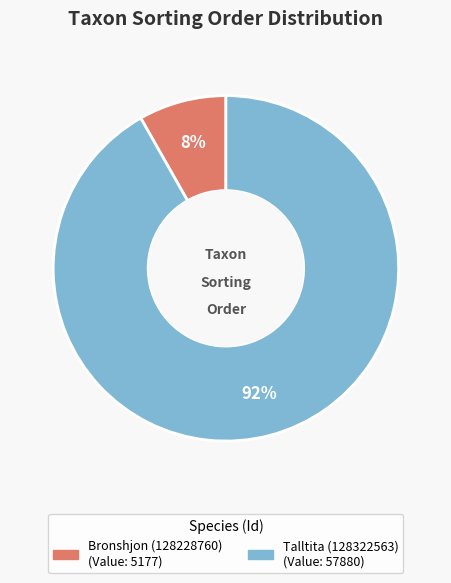

Which slice is the smallest?

Bronshjon (128228760)